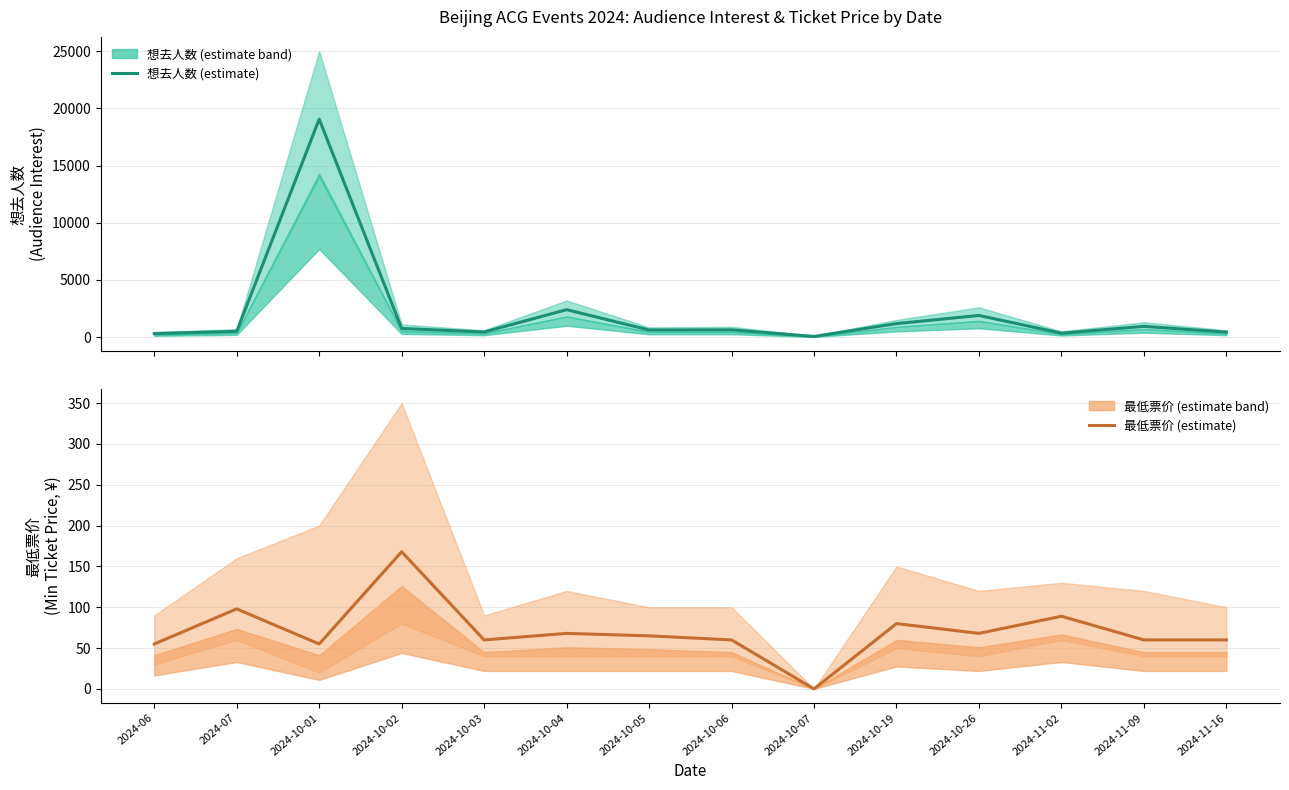

The value of 想去人数 at 2024-10-01 is 19054. True or false?

True